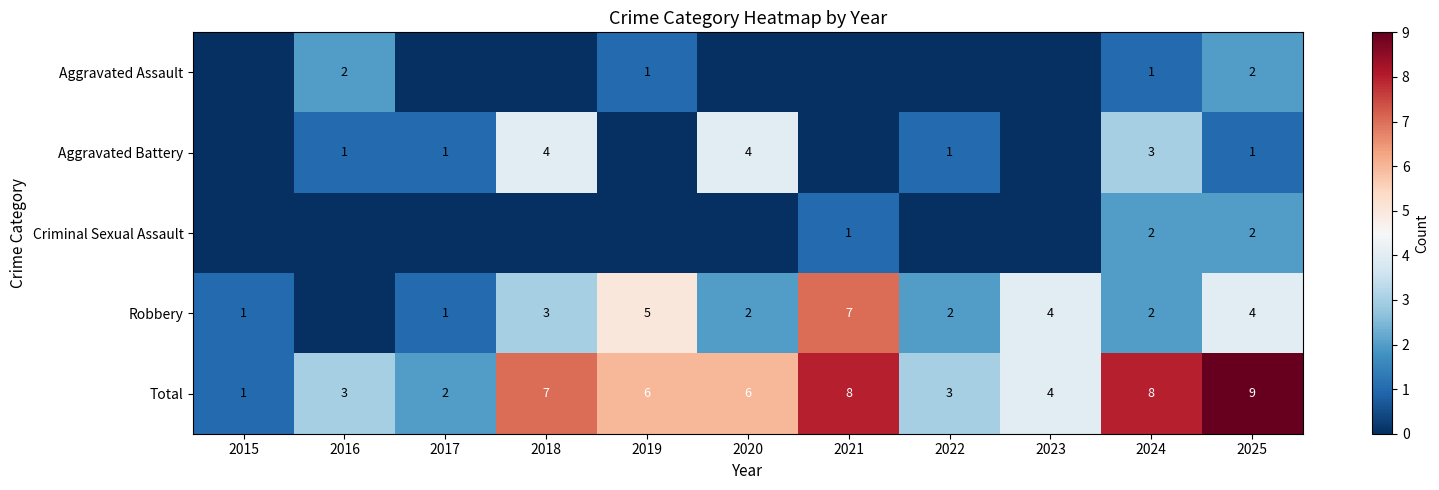

Is the value of Aggravated Battery at 2024 greater than the value of Criminal Sexual Assault at 2024?

Yes